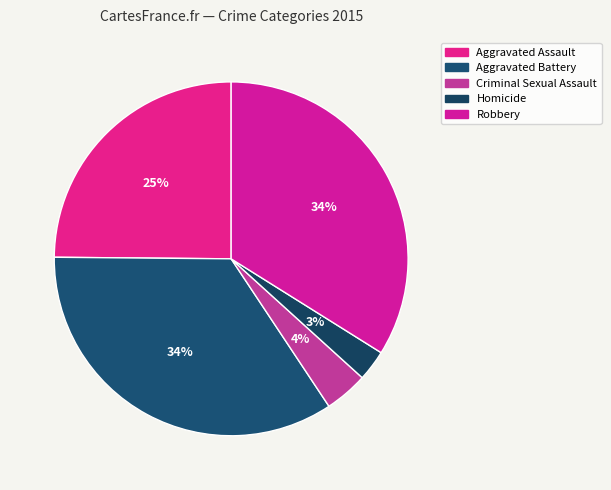

To the nearest percent, what percentage of the pie is Homicide?

3%